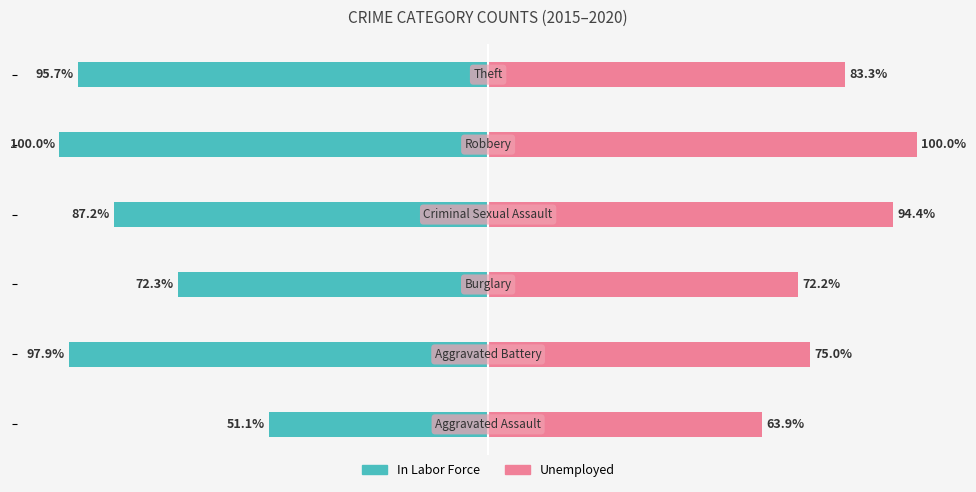

At how many categories does at least one series exceed 28?

6